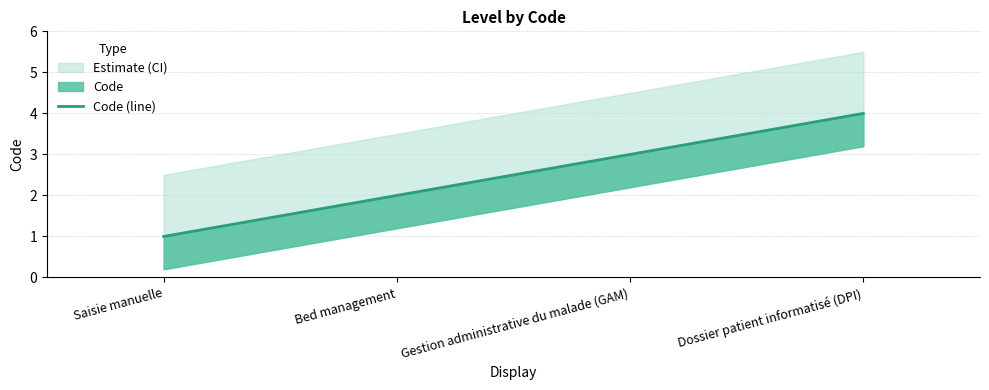

What is the approximate value at Bed management?

2